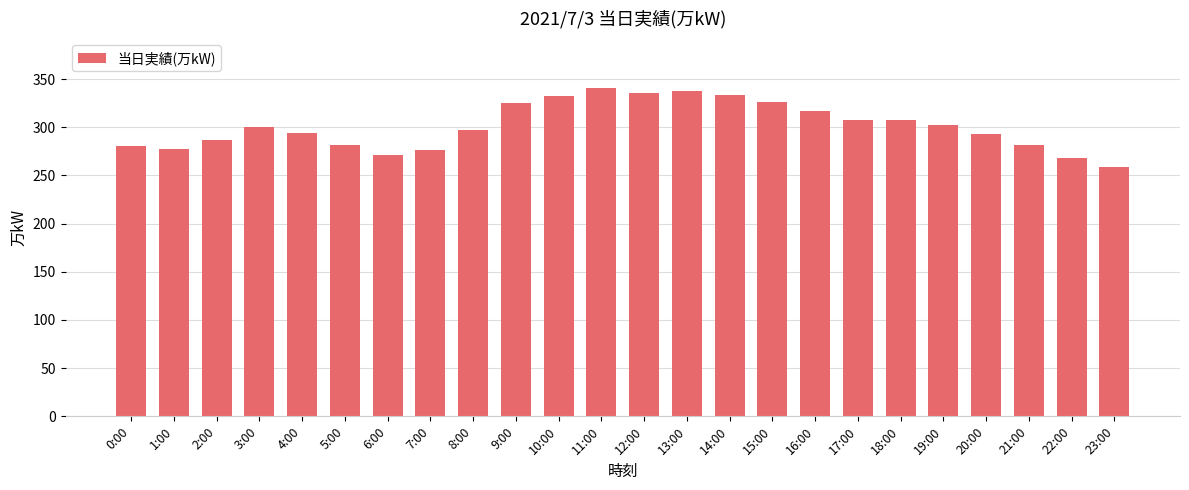

Which has a higher value, 12:00 or 23:00?

12:00